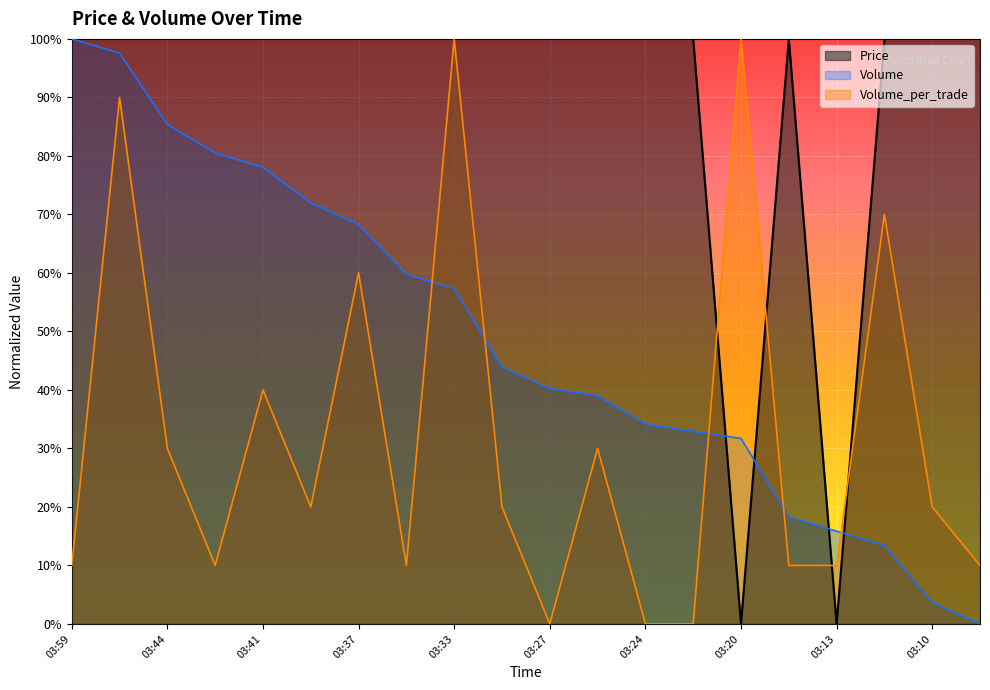

Does the chart display data point markers on the line(s)?

No